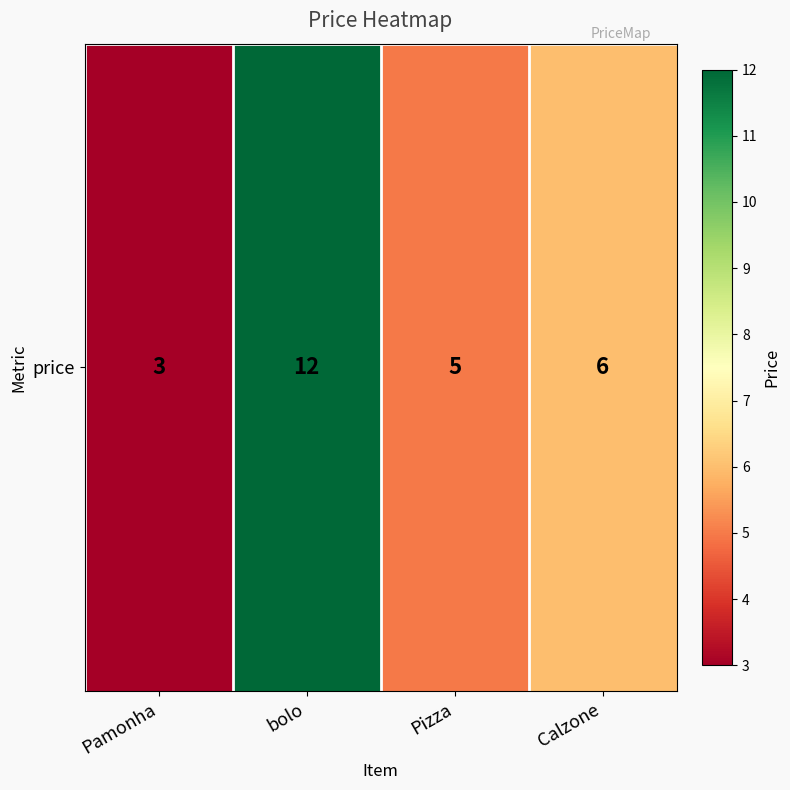

What is the smallest value displayed?

3